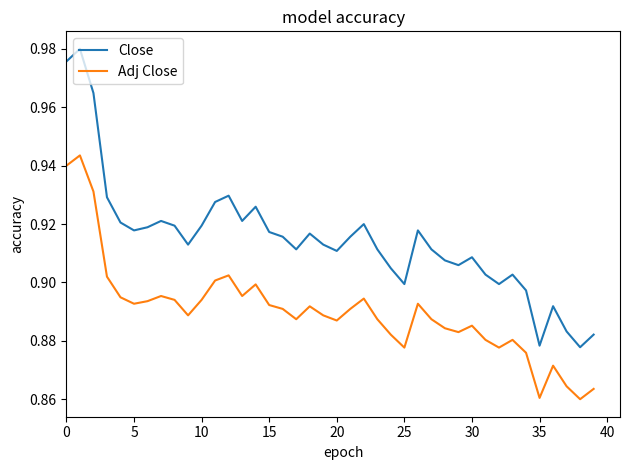

What is the sum of all Close values?

36.6